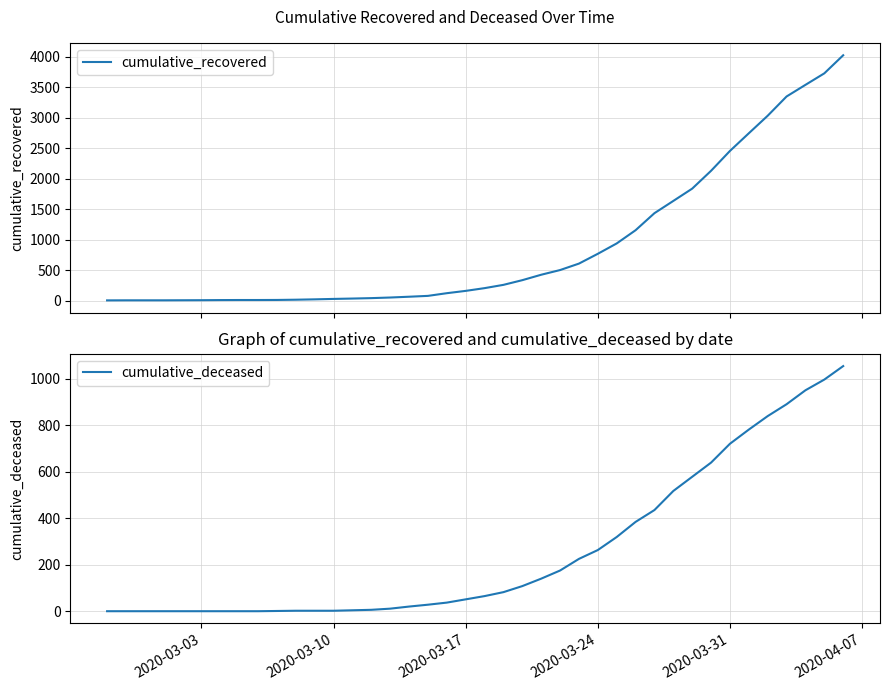

Reading left to right, list all the values displayed in this chart.

cumulative_recovered: 3	4	4	4	5	6	8	9	9	10	14	20	27	33	40	50	63	77	121	159	204	258	335	424	501	607	768	938	1155	1435	1636	1838	2131	2457	2747	3035	3351	3542	3731	4028
cumulative_deceased: 0	0	0	0	0	0	0	0	0	1	2	2	2	4	6	11	20	28	37	51	65	82	108	140	175	225	263	319	384	435	517	578	639	720	781	839	890	950	996	1054